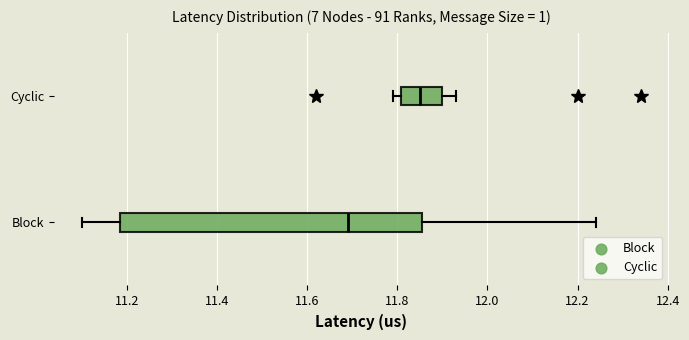

Where does the right whisker of the box for Cyclic end on the x-axis? The values are not printed on the chart, so give them approximately, as read against the axis.

11.94